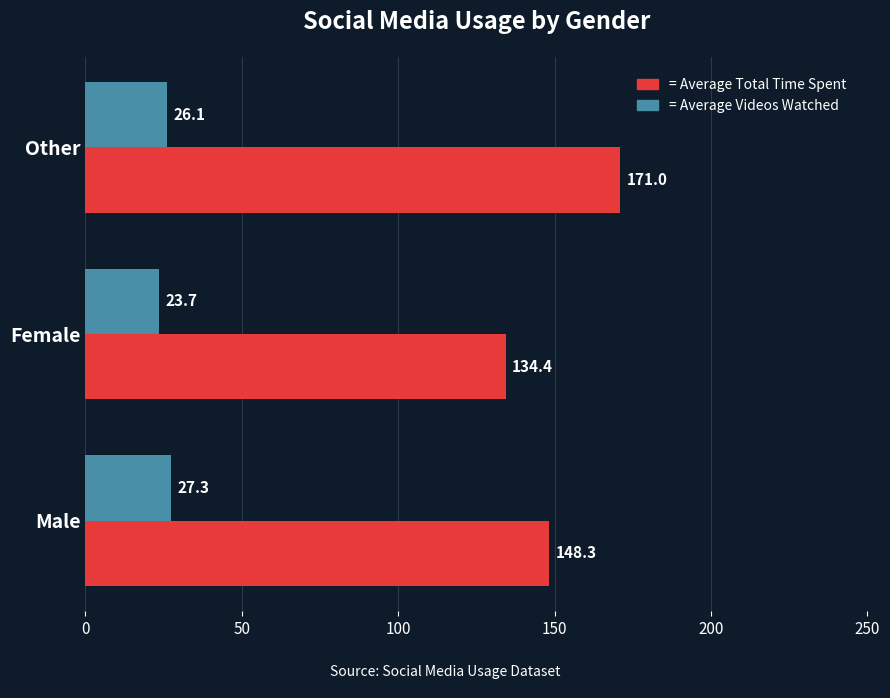

Count the number of categories in the chart.

3